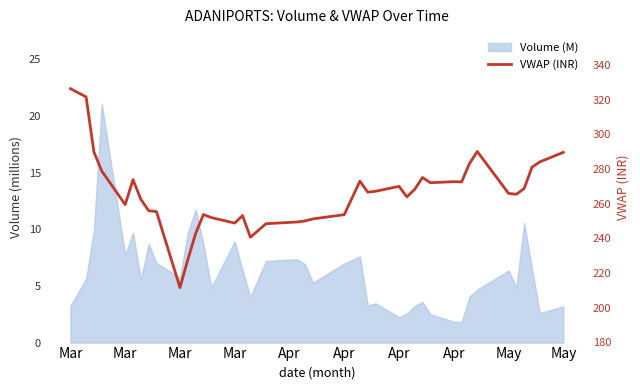

True or false: the data shows 445.1 at Mar.

False